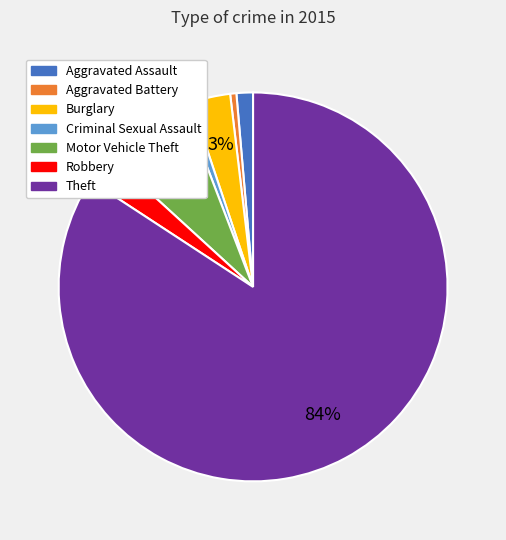

Is there a majority slice in this chart?

Yes